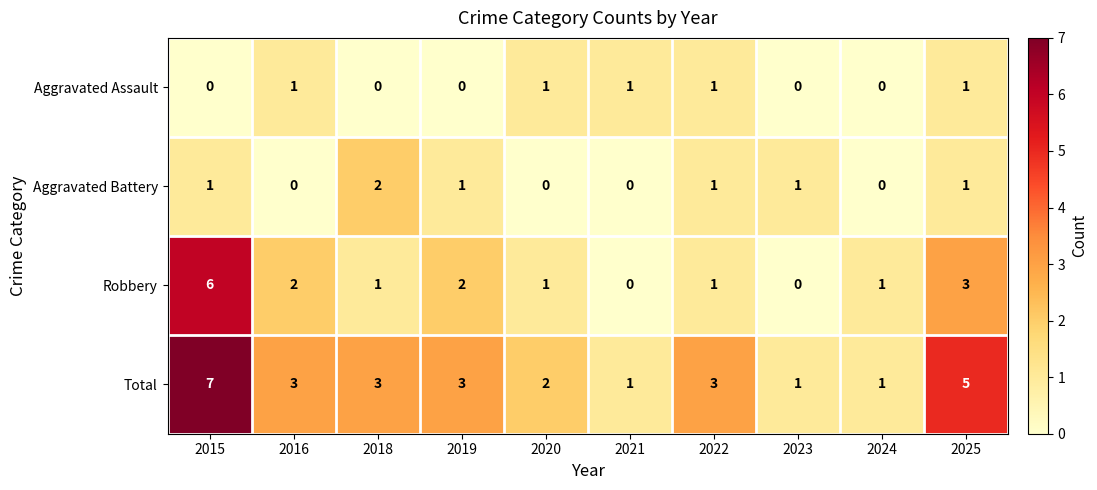

What is the total value across all series at 2016?

6